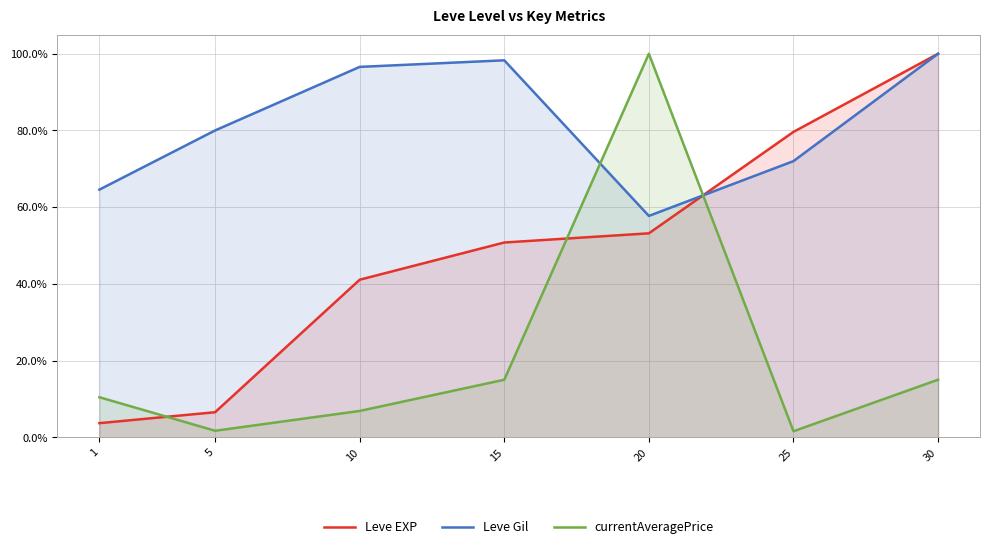

How many lines are shown in the chart?

3